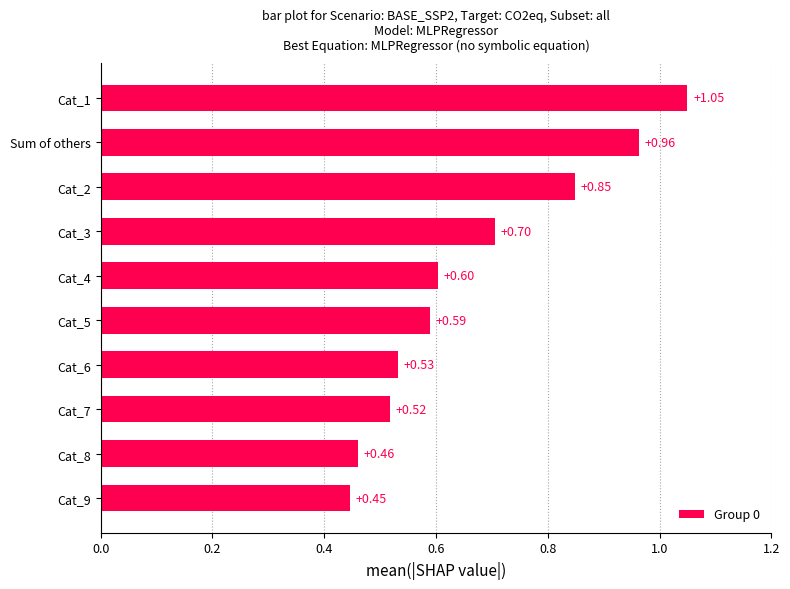

List the labels in order of value, smallest first.

Cat_9, Cat_8, Cat_7, Cat_6, Cat_5, Cat_4, Cat_3, Cat_2, Sum of others, Cat_1